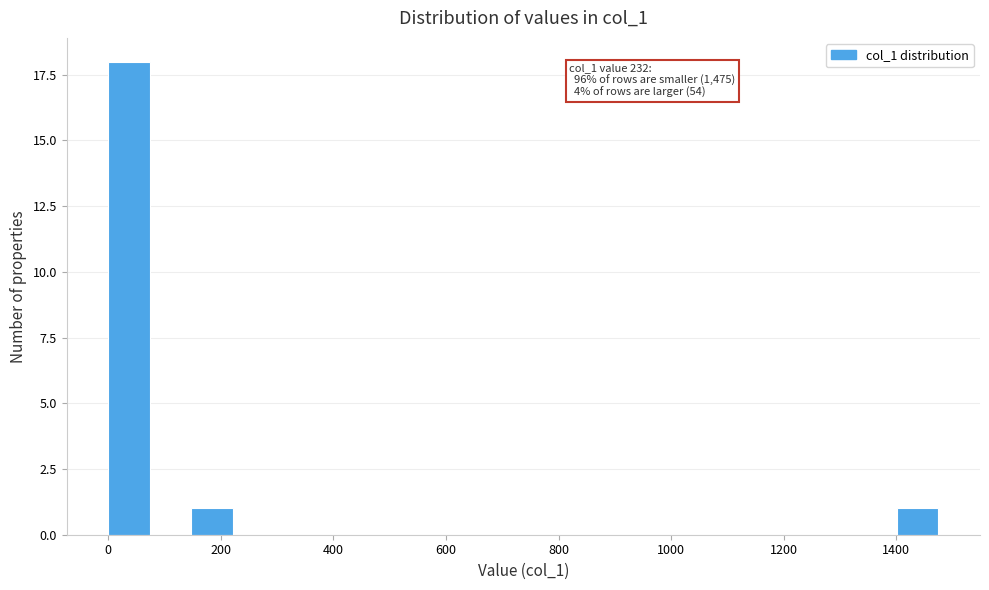

Read against the x-axis, roughly where is the centre of the tallest bar?

40